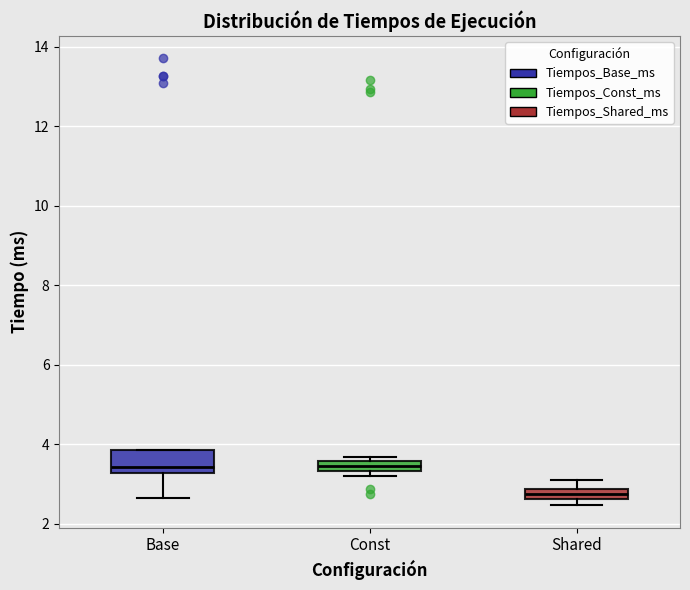

Comparing the boxes themselves (not the whiskers), which one is the tallest?

Base